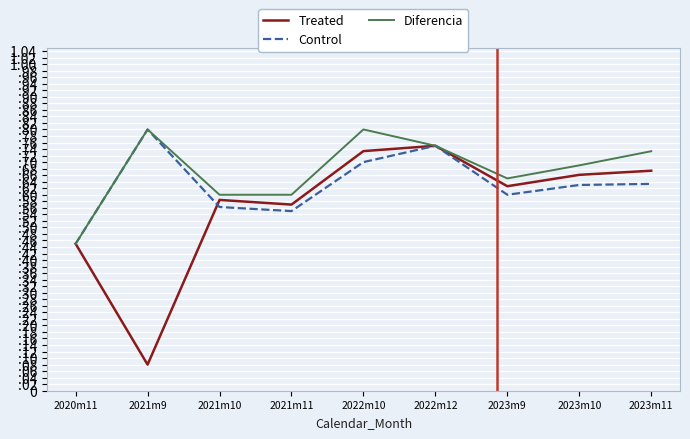

Is this an area chart (filled region under the line)?

No